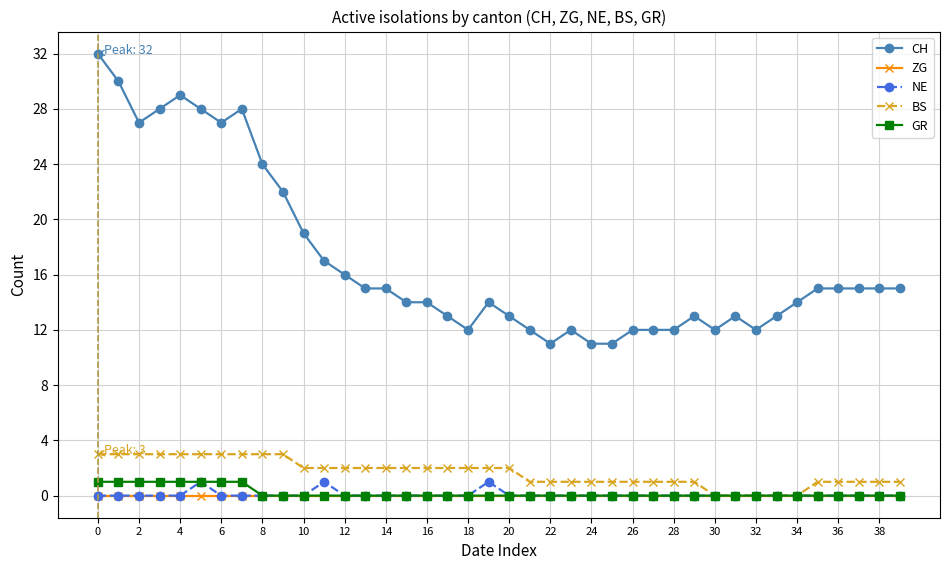

True or false: CH and NE intersect in this chart.

False